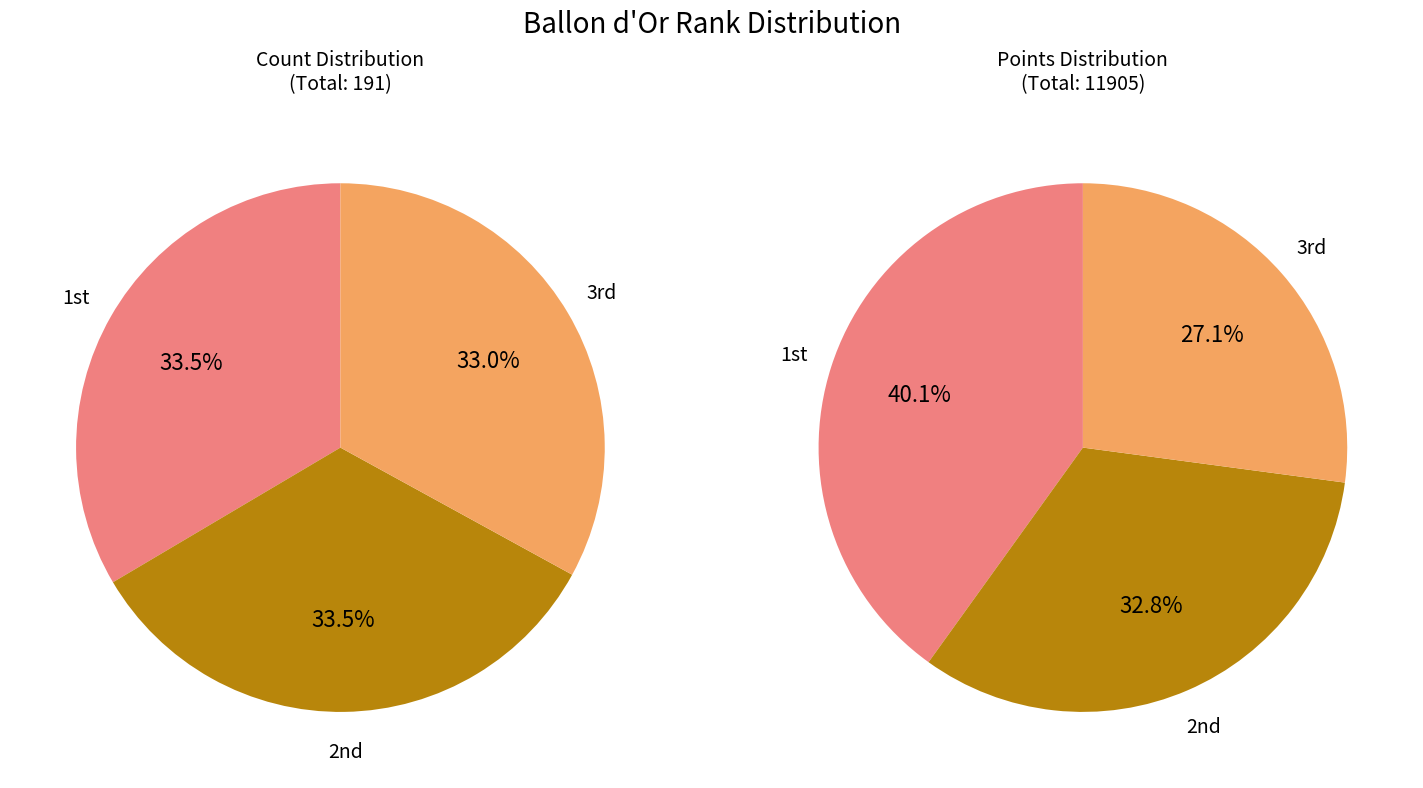

What is the smallest slice in the pie chart?

3rd